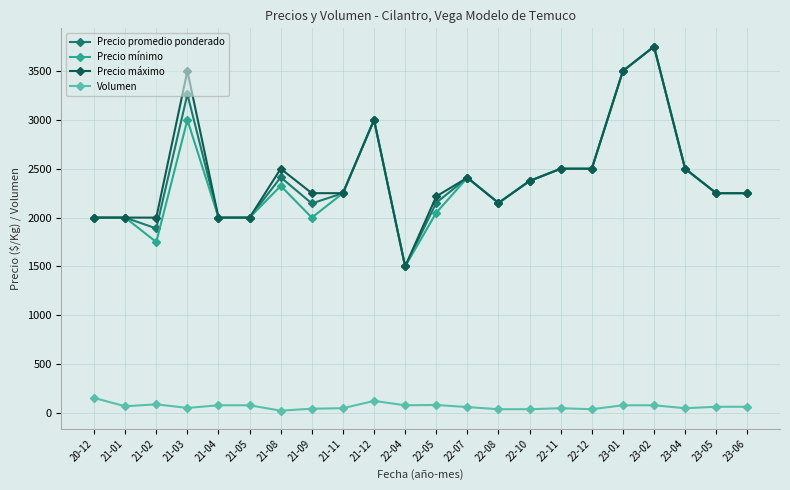

Which category has the lowest value in the Precio promedio ponderado series?

22-04